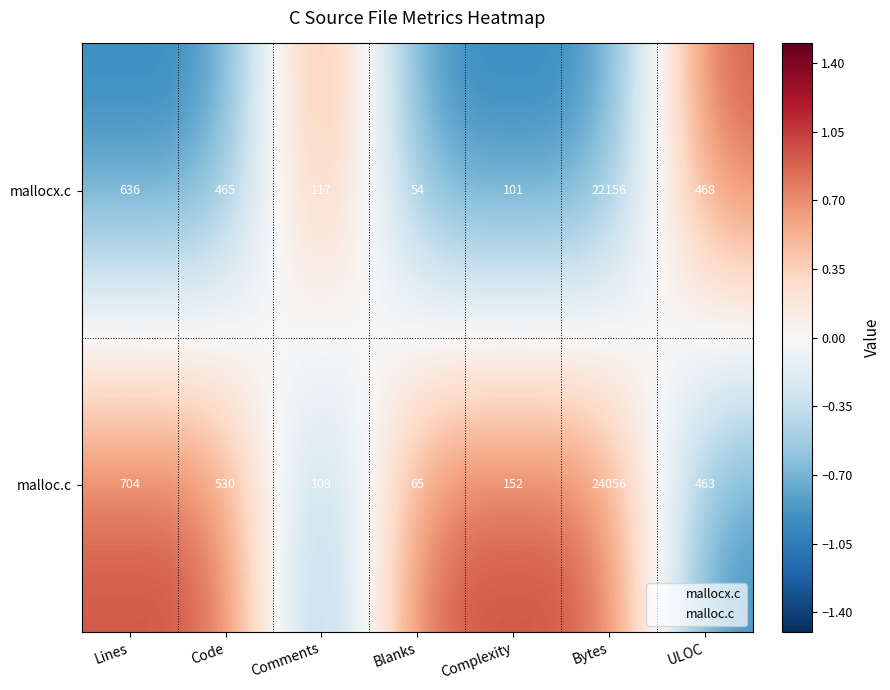

True or false: mallocx.c has a value of 465 at Code.

True